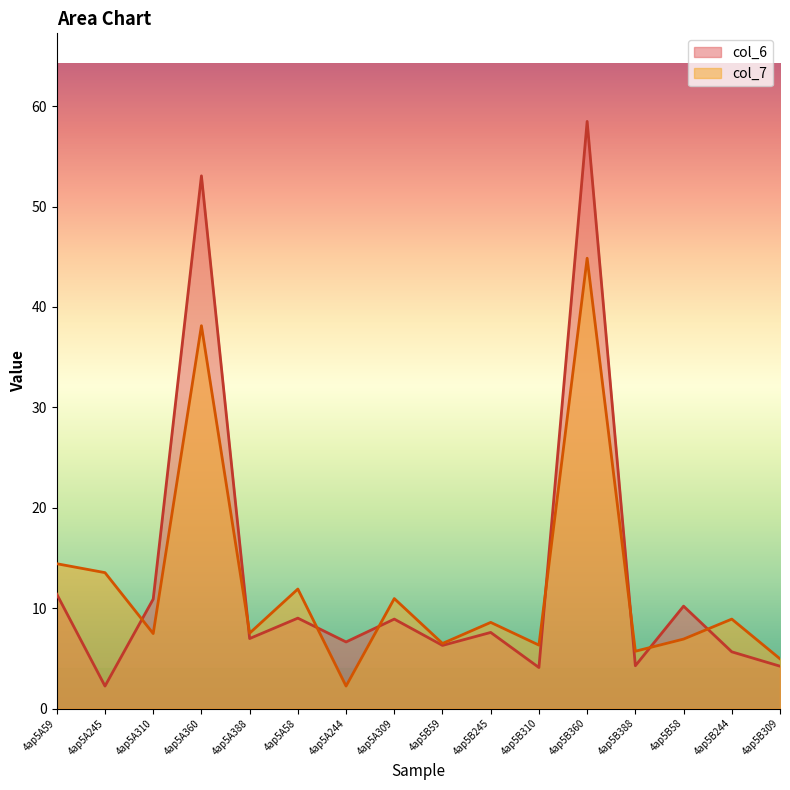

Which series has the widest spread of values?

col_6